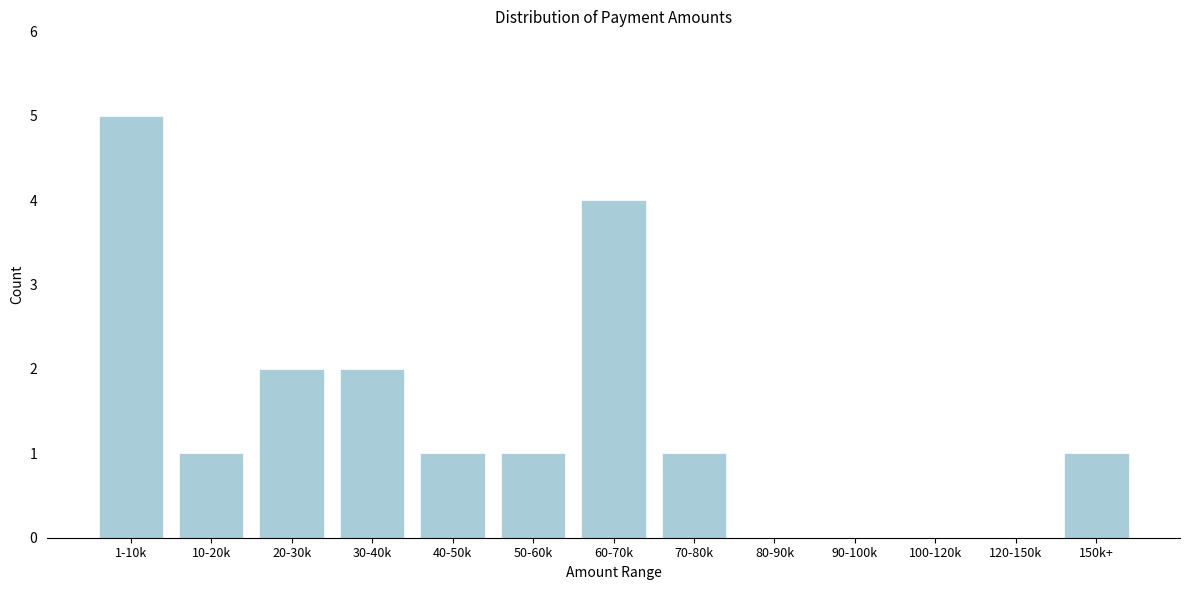

Reading right to left, what are all the values shown in this chart?

150k+=1	120-150k=0	100-120k=0	90-100k=0	80-90k=0	70-80k=1	60-70k=4	50-60k=1	40-50k=1	30-40k=2	20-30k=2	10-20k=1	1-10k=5